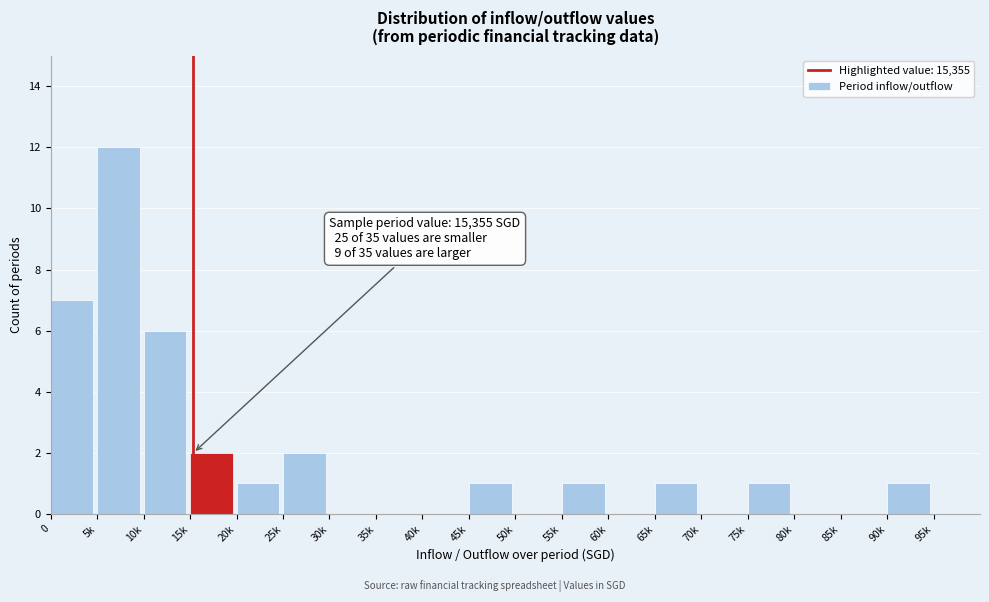

Reading right to left, what are all the values shown in this chart?

95k=0	90k=1	85k=0	80k=0	75k=1	70k=0	65k=1	60k=0	55k=1	50k=0	45k=1	40k=0	35k=0	30k=0	25k=2	20k=1	15k=2	10k=6	5k=12	0=7